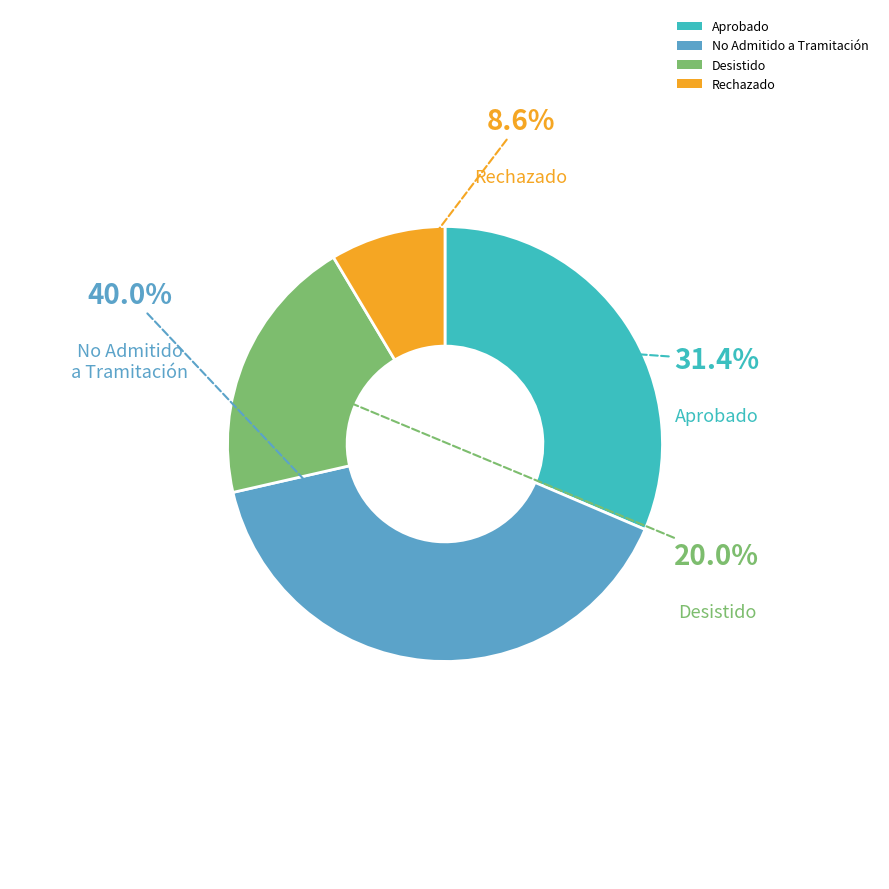

How much of the chart is everything except No Admitido a Tramitación?

60.0%